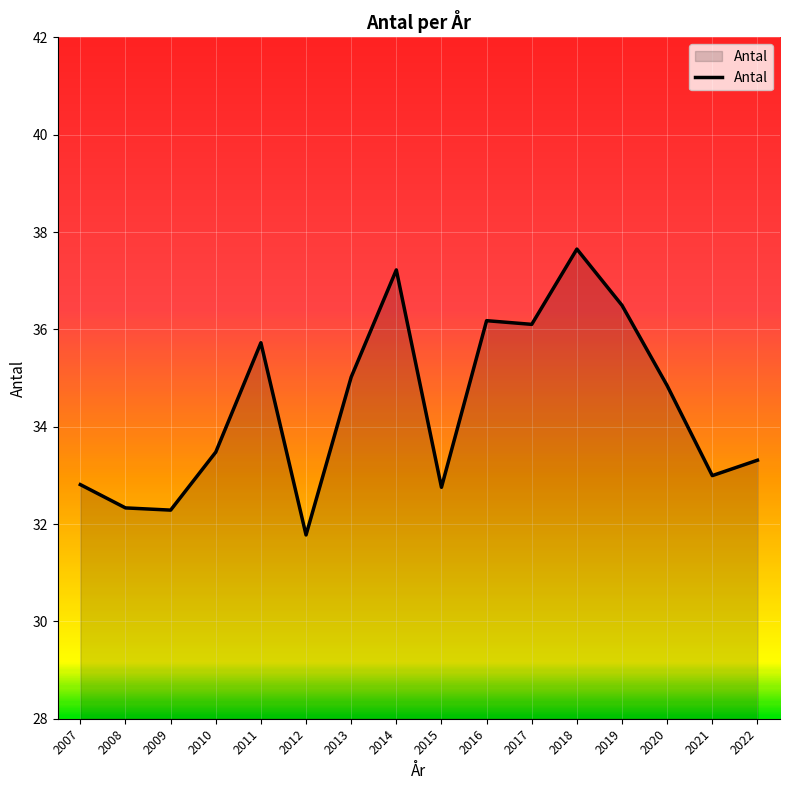

At which category does the chart reach its minimum across all series?

2012